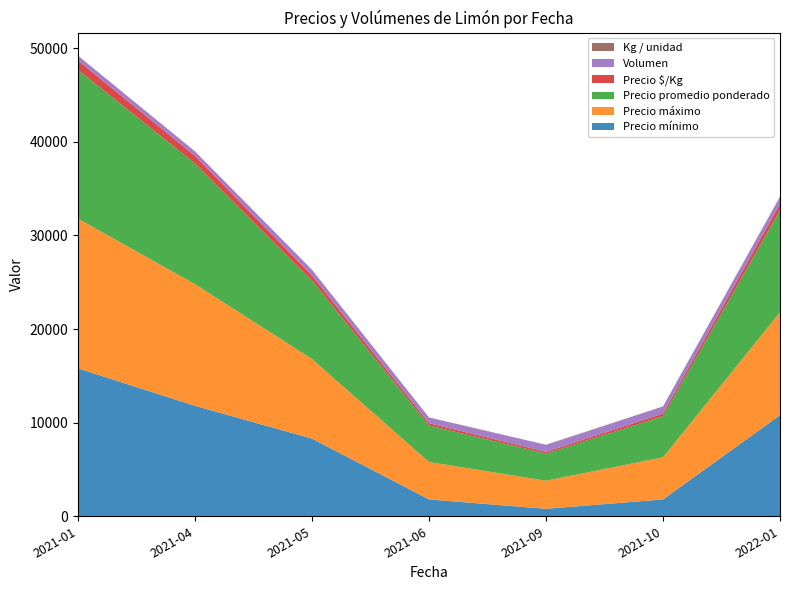

Reading right to left, transcribe all the data shown in this chart.

Precio mínimo: 2022-01=10800	2021-10=1800	2021-09=800	2021-06=1800	2021-05=8300	2021-04=11800	2021-01=15800
Precio máximo: 2022-01=11000	2021-10=4500	2021-09=3000	2021-06=4000	2021-05=8500	2021-04=13000	2021-01=16000
Precio promedio ponderado: 2022-01=10900	2021-10=4400	2021-09=2900	2021-06=3900	2021-05=8400	2021-04=12900	2021-01=15894
Precio $/Kg: 2022-01=681	2021-10=275	2021-09=181	2021-06=244	2021-05=525	2021-04=806	2021-01=993
Volumen: 2022-01=750	2021-10=750	2021-09=750	2021-06=600	2021-05=600	2021-04=470	2021-01=510
Kg / unidad: 2022-01=16	2021-10=16	2021-09=16	2021-06=16	2021-05=16	2021-04=16	2021-01=16